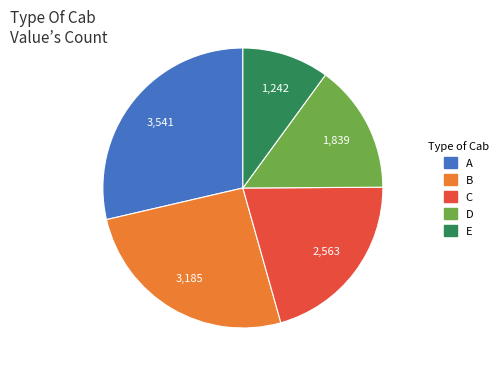

Combined, do B and C account for over 50%?

No